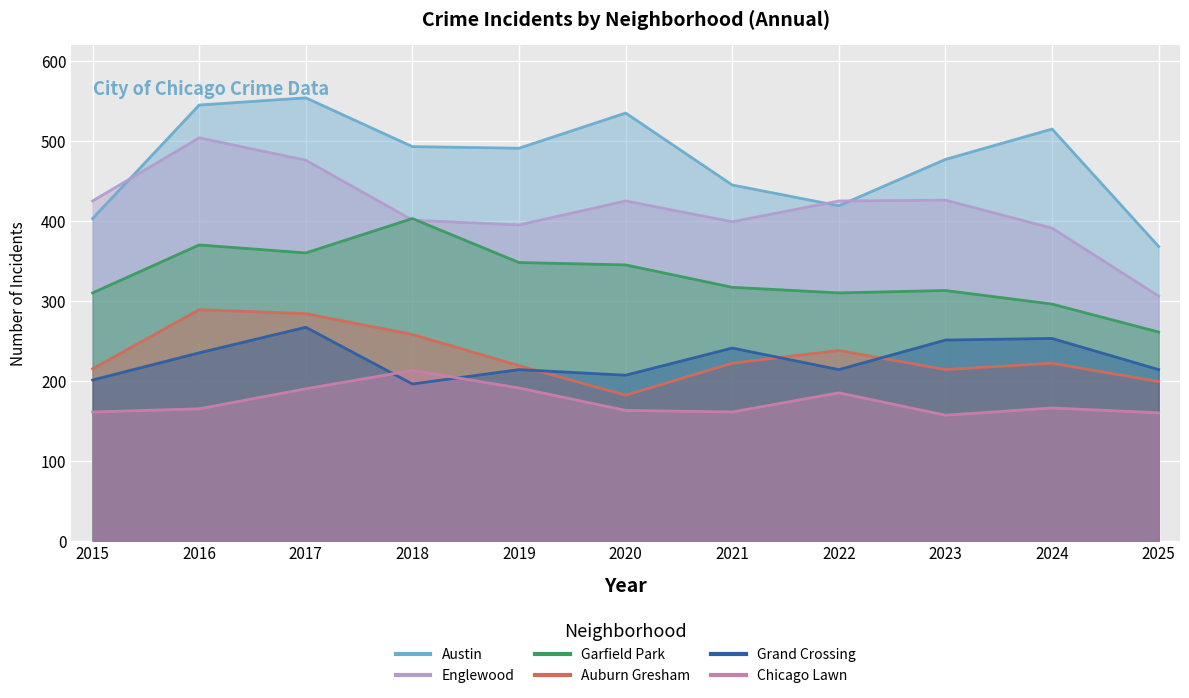

At which category is the sum across all series the highest?

2017